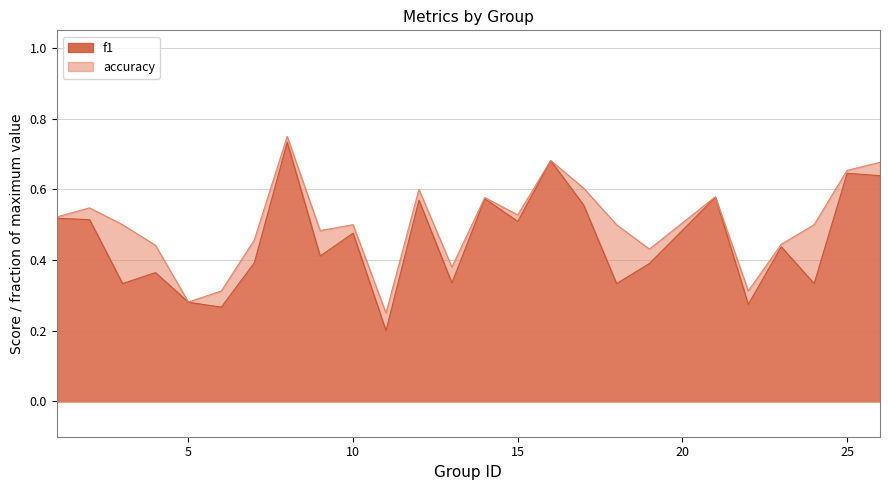

True or false: f1 and accuracy intersect in this chart.

False